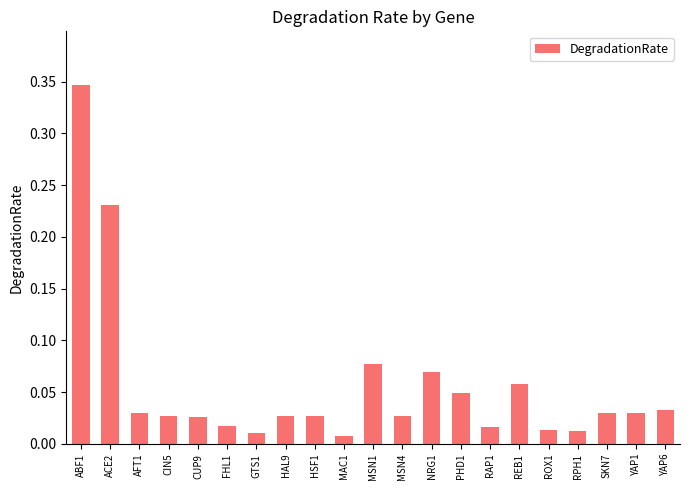

Does the chart contain any negative values?

No